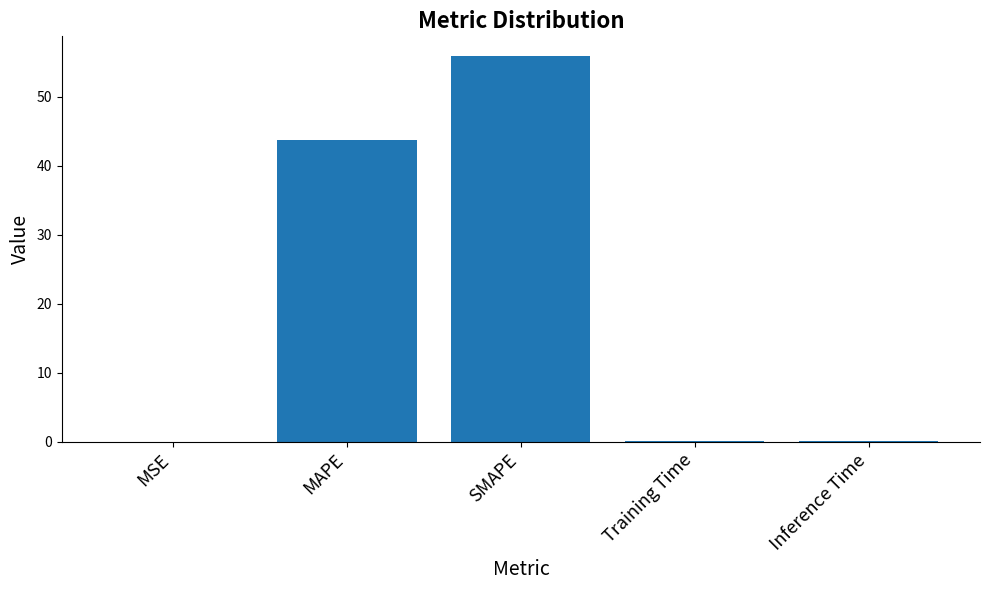

Between MAPE and Training Time, which is larger?

MAPE